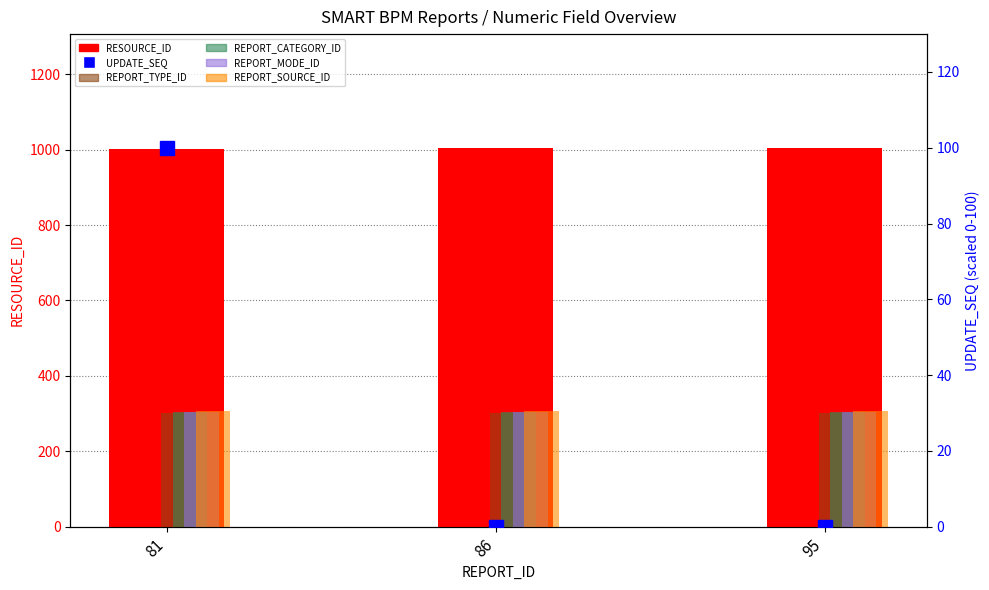

Are the bars grouped side by side (vs. stacked)?

Yes